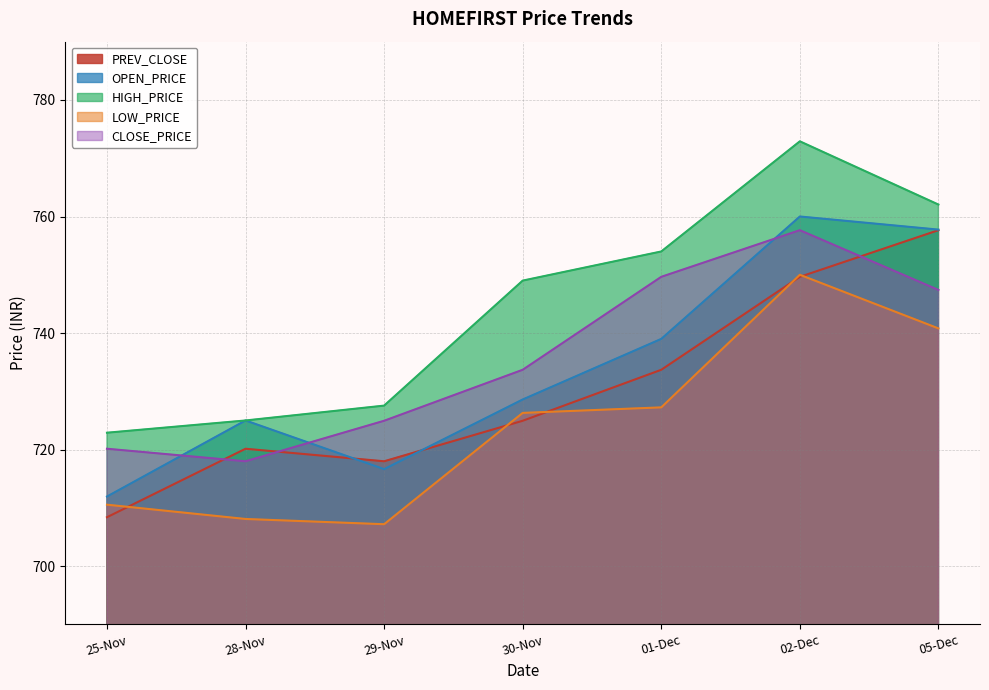

Reading left to right, transcribe all the data shown in this chart.

PREV_CLOSE: 708.4	720.1	718.0	725.0	733.7	749.6	757.6
OPEN_PRICE: 712.0	725.0	716.6	728.6	739.0	760.0	757.8
HIGH_PRICE: 722.9	725.0	727.5	749.0	754.0	772.9	762.0
LOW_PRICE: 710.5	708.1	707.2	726.3	727.2	750.0	740.8
CLOSE_PRICE: 720.1	718.0	725.0	733.7	749.6	757.6	747.4